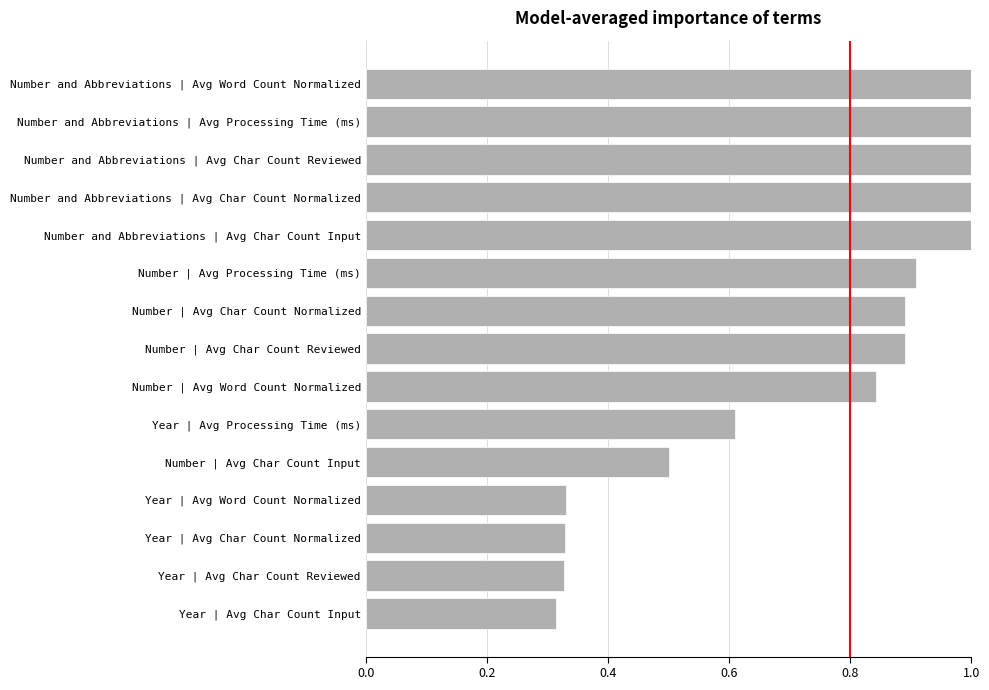

How many distinct data groups are displayed?

1